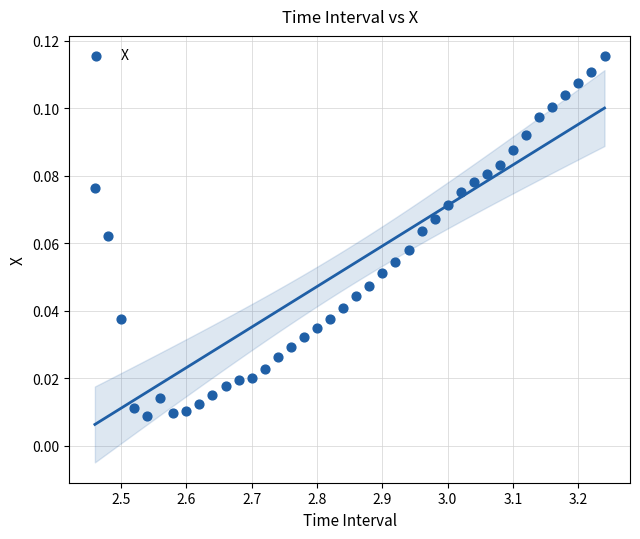

What is the range of X values (max minus min)?

0.8